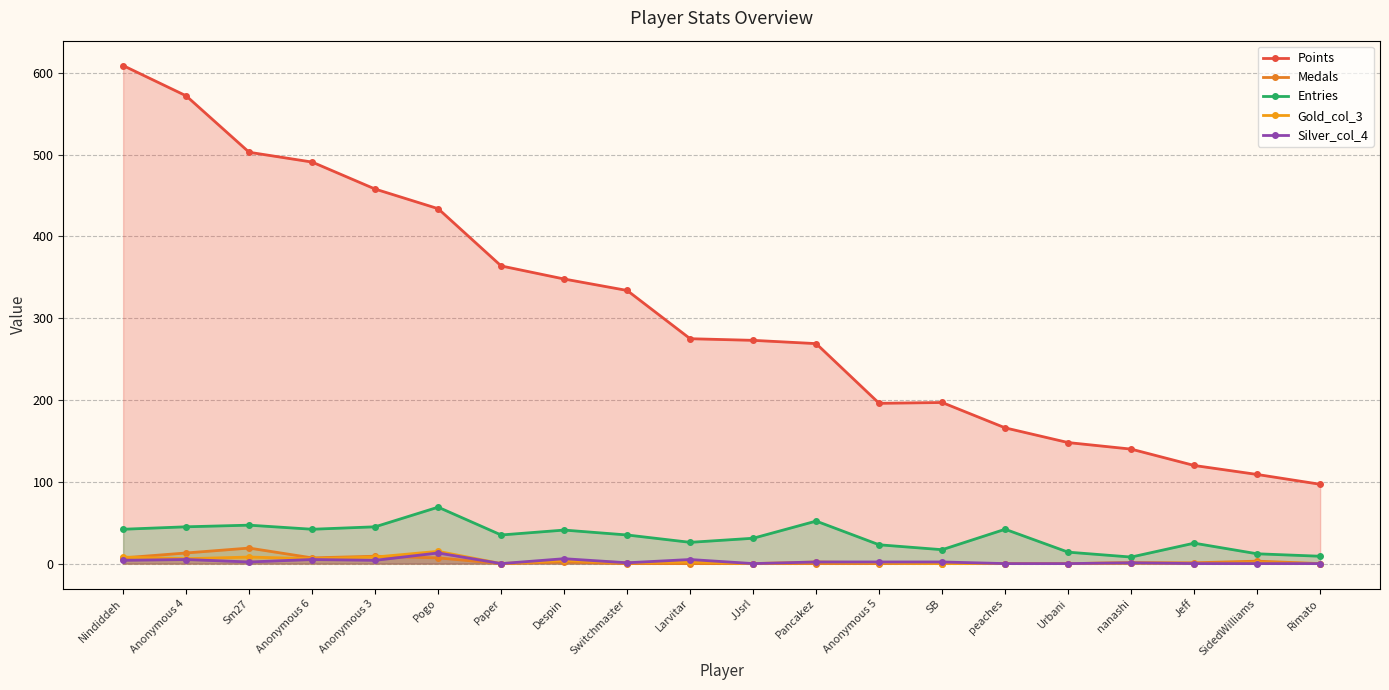

The Silver_col_4 series shows 5 at Urbani. True or false?

False